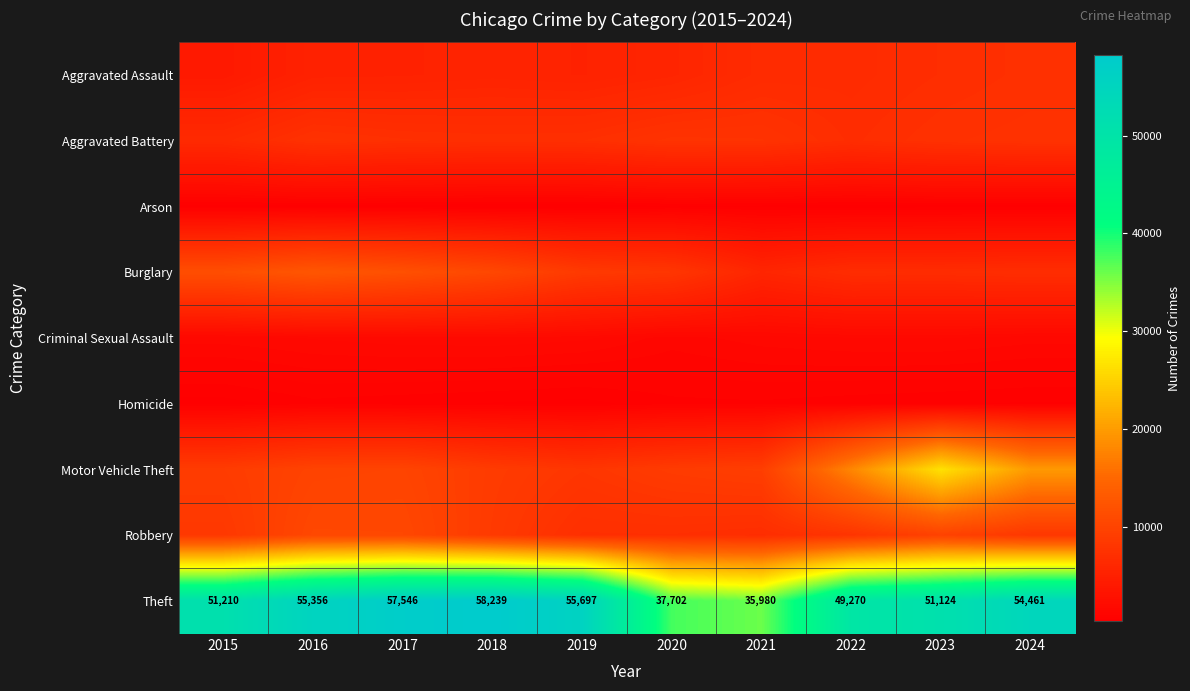

How many data points in Aggravated Battery are less than 7299?

5